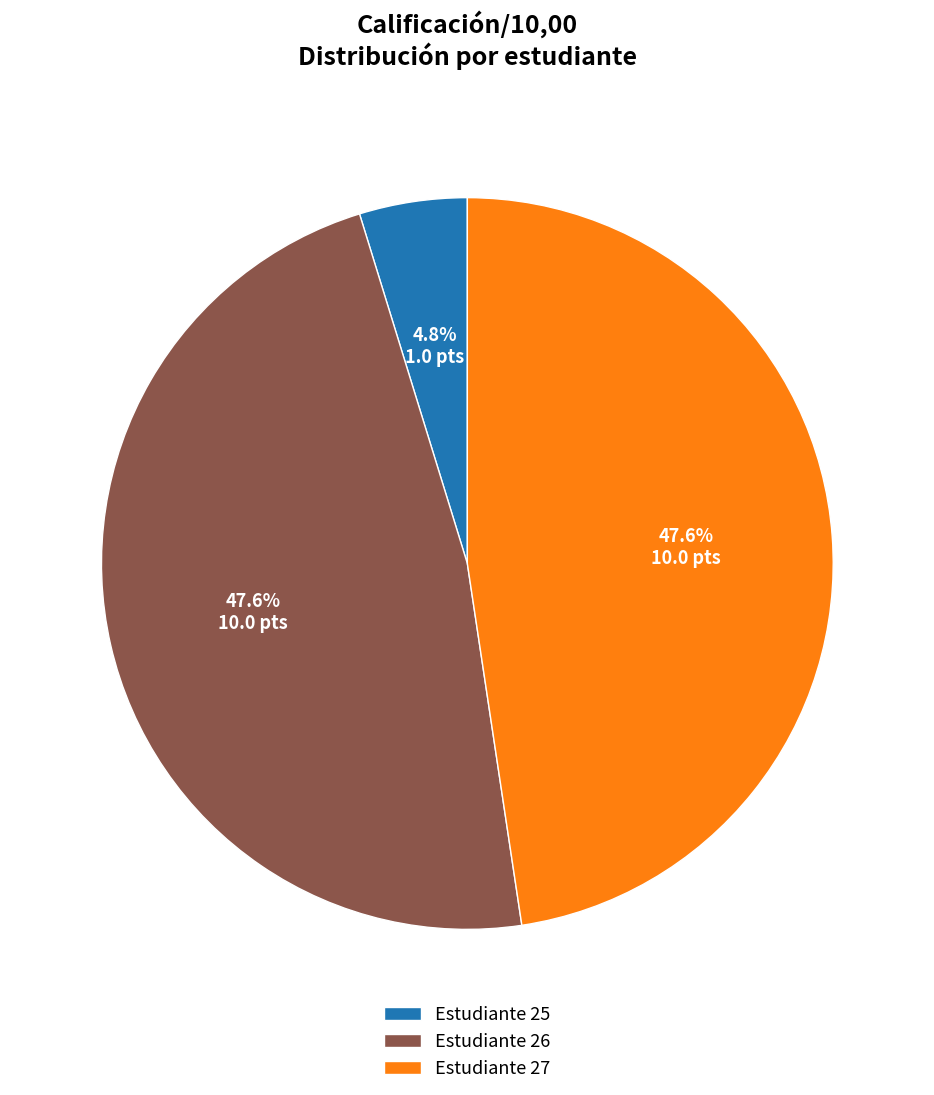

To the nearest percent, what is the average slice percentage?

33%